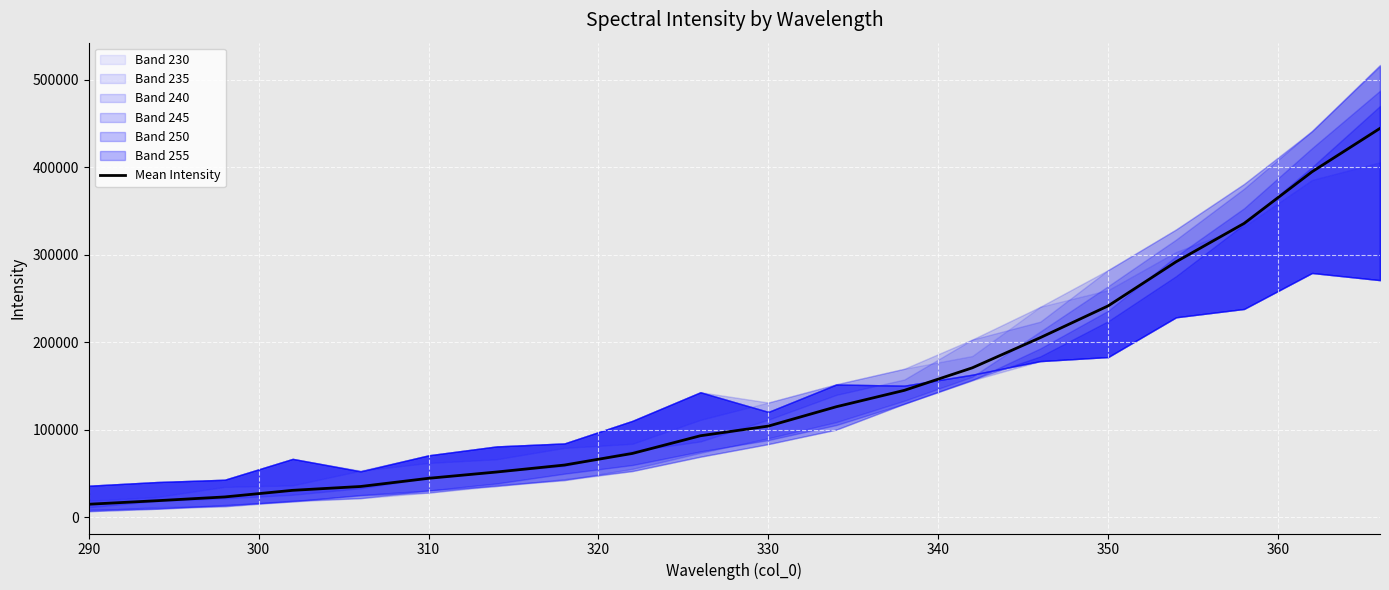

What is the maximum value for Mean Intensity?

444639.6